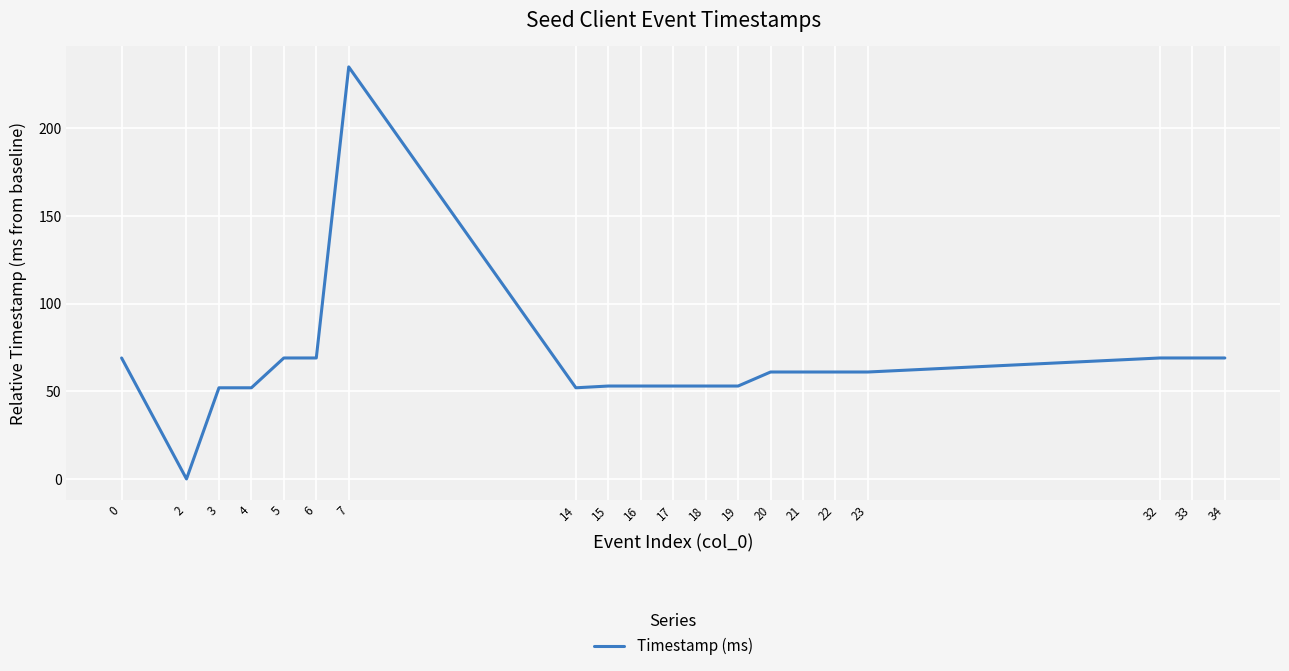

How many values are above zero?

19